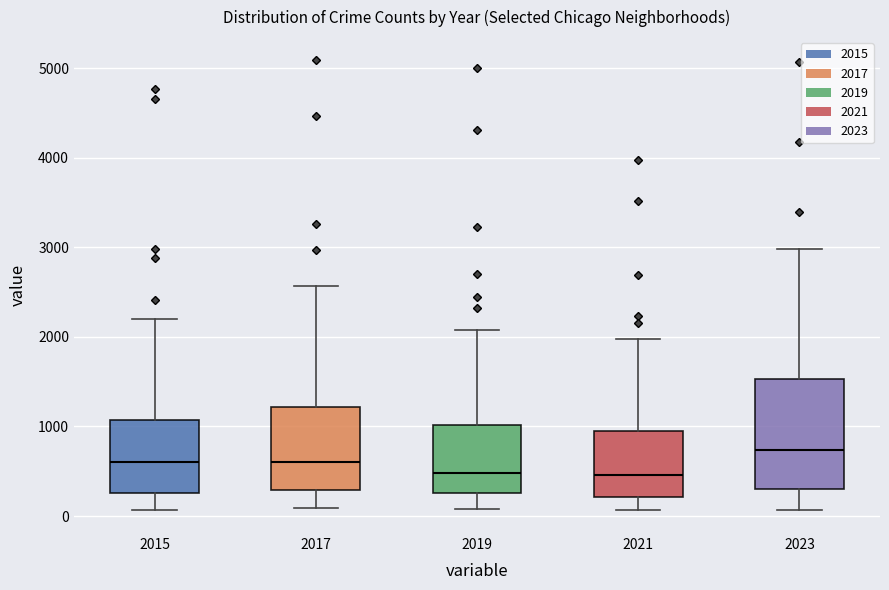

Where does the lower whisker of the box at x = 2021 end on the y-axis? The values are not printed on the chart, so give them approximately, as read against the axis.

100